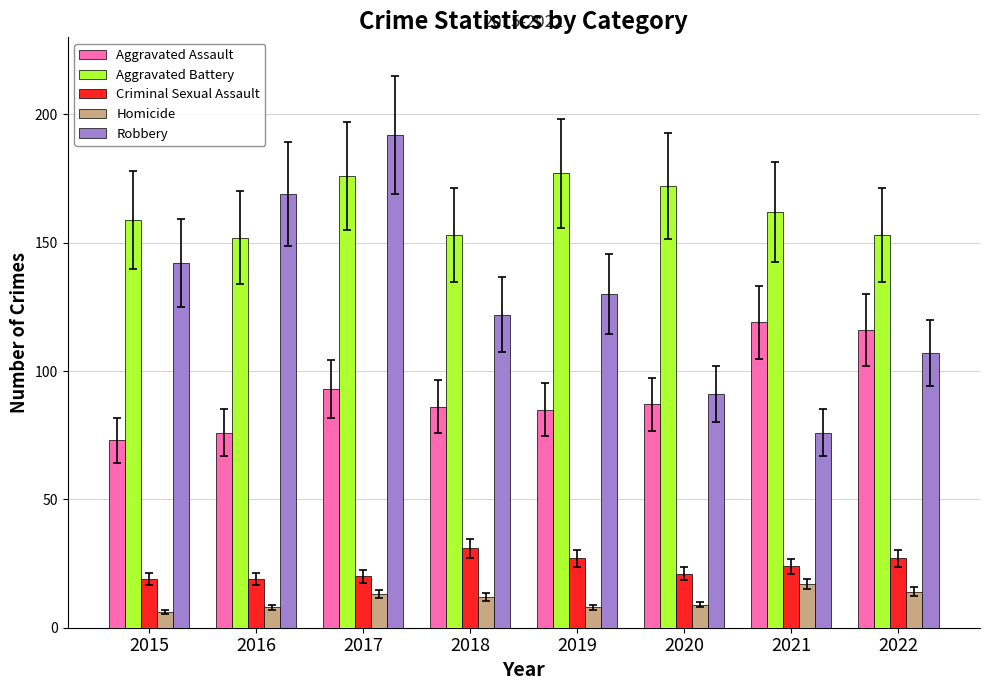

True or false: Aggravated Battery has a value of 159 at 2015.

True